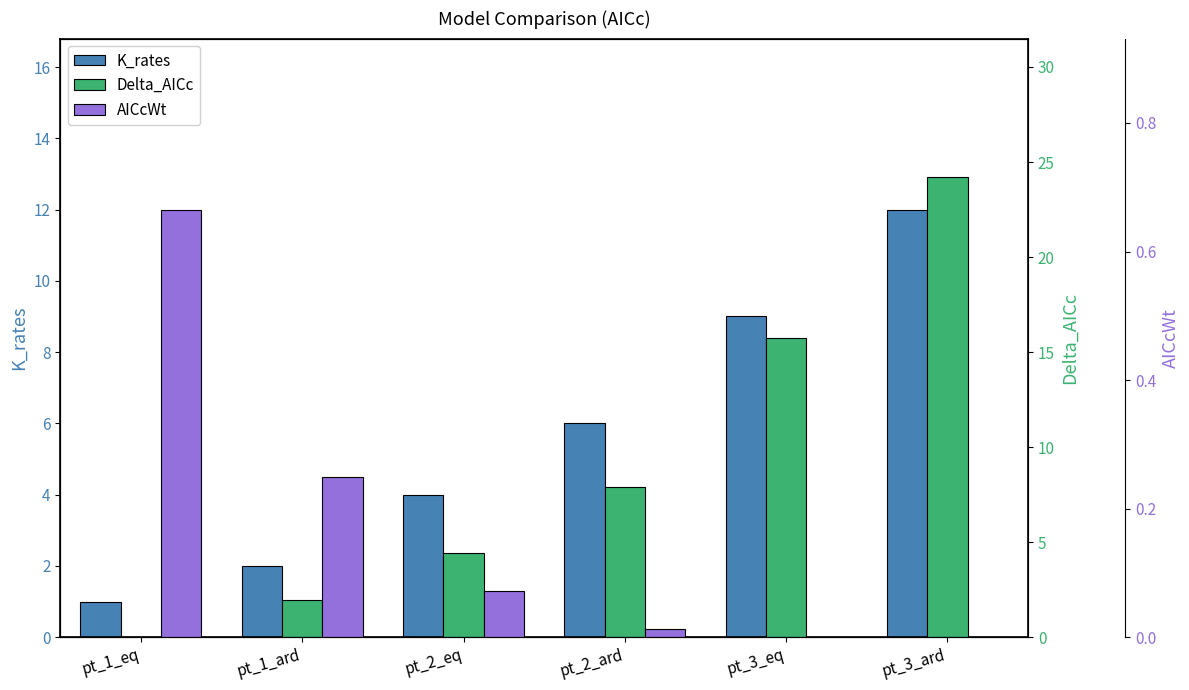

The value of Delta_AICc at pt_1_eq is 0.0. True or false?

True